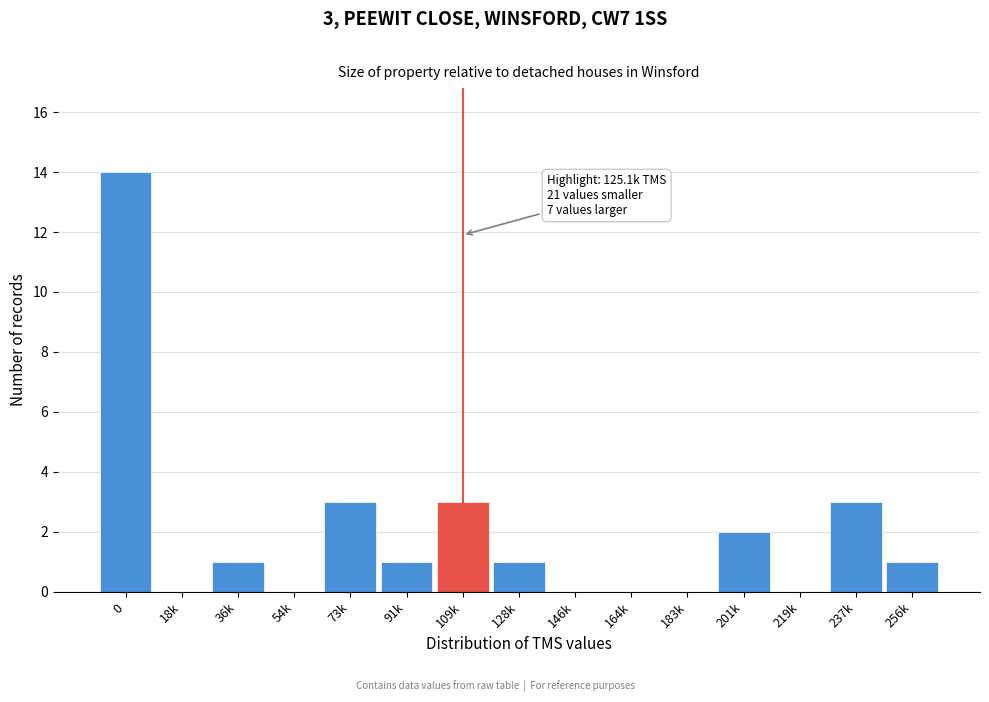

Reading left to right, transcribe all the data shown in this chart.

0=14	18k=0	36k=1	54k=0	73k=3	91k=1	109k=3	128k=1	146k=0	164k=0	183k=0	201k=2	219k=0	237k=3	256k=1